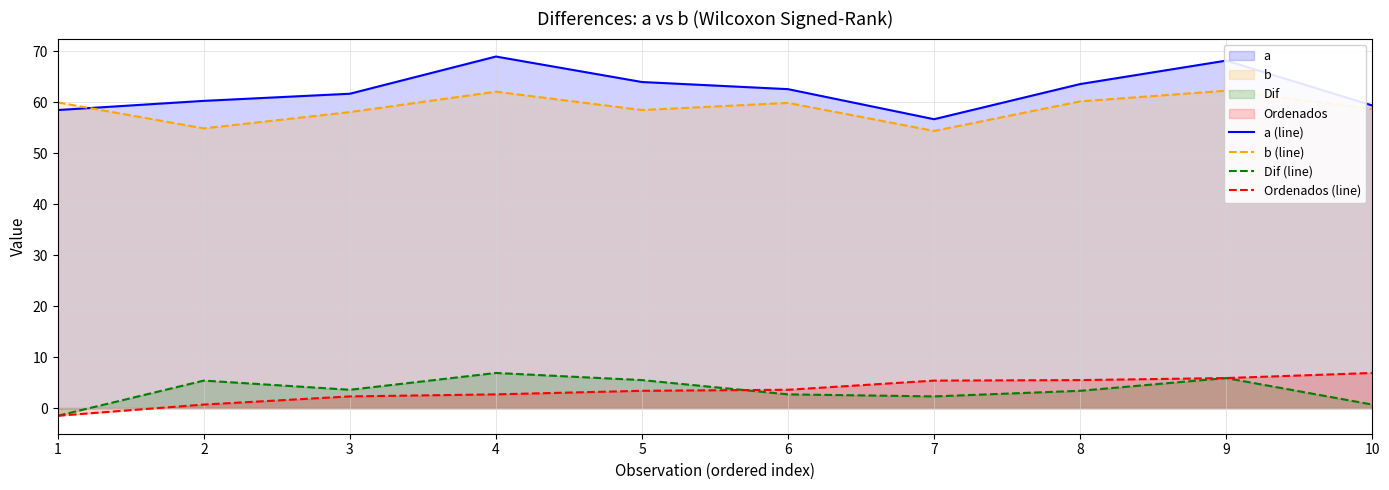

Read the b (line) value at 5.

58.5